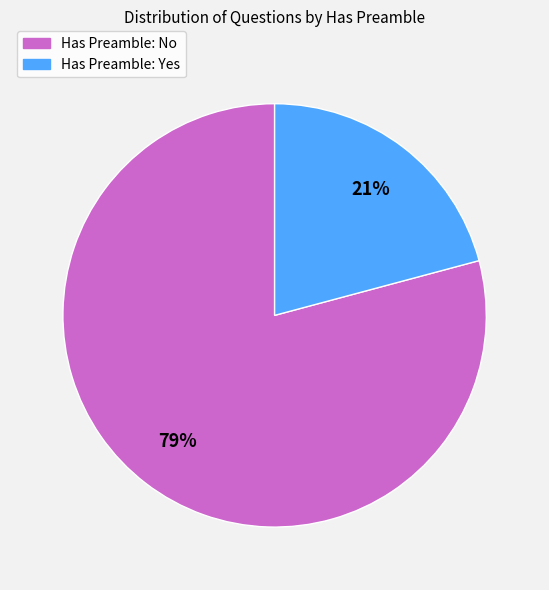

To the nearest percent, what is the average slice percentage?

50%